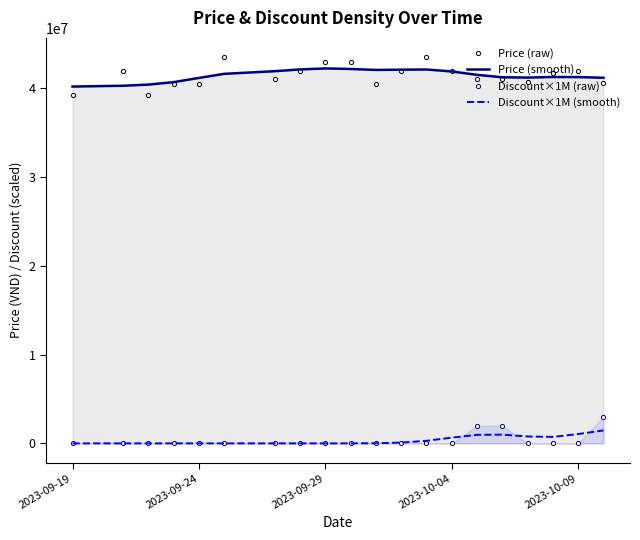

The value of Discount×1M (raw) at 2023-09-29 is 2091236.4. True or false?

False